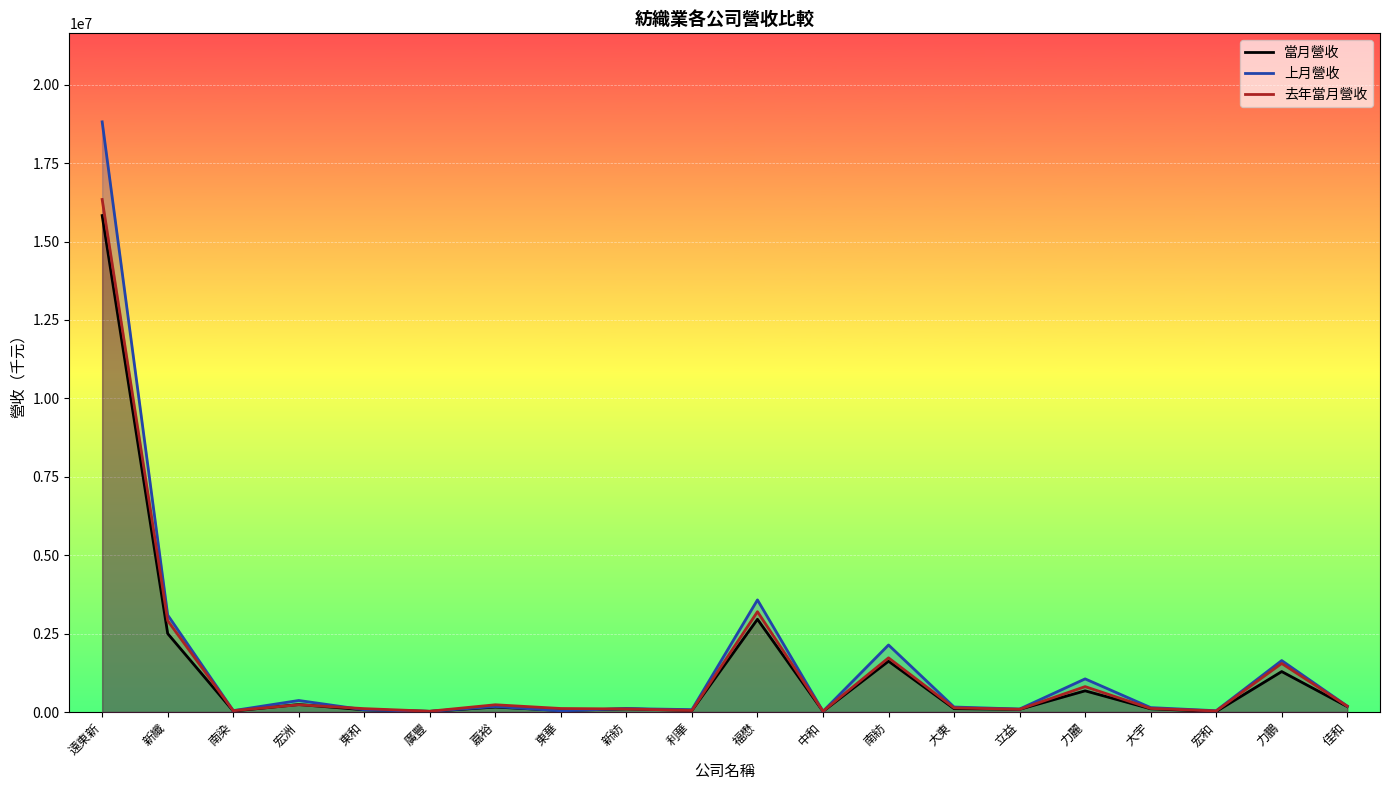

How many interior local valleys does the 去年當月營收 series have?

6